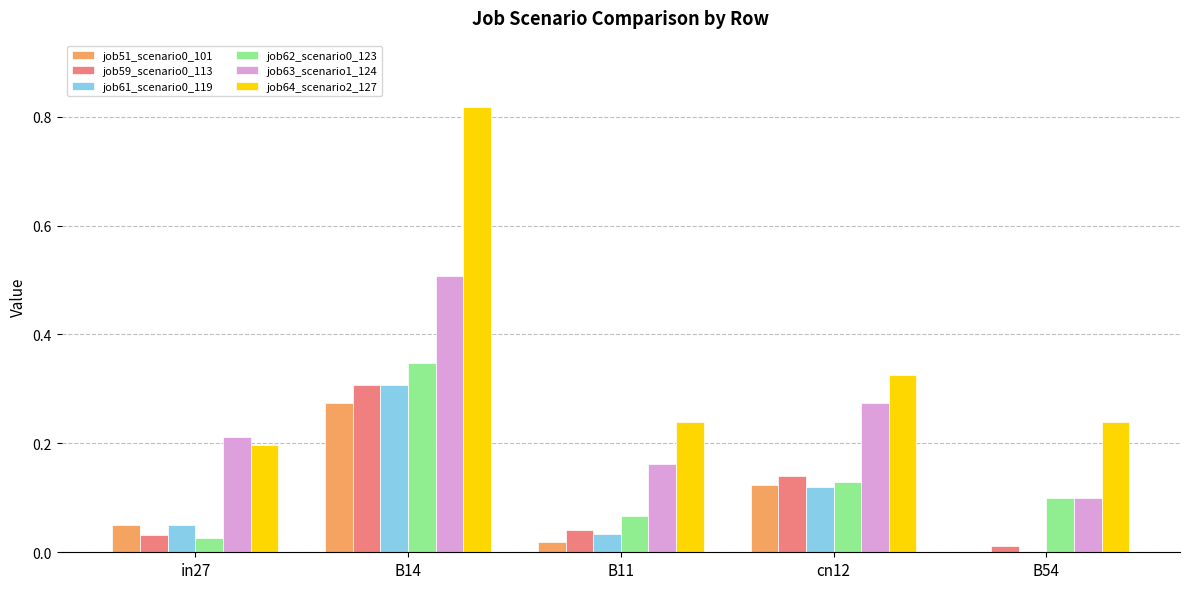

Which series has the largest total across all categories?

job64_scenario2_127